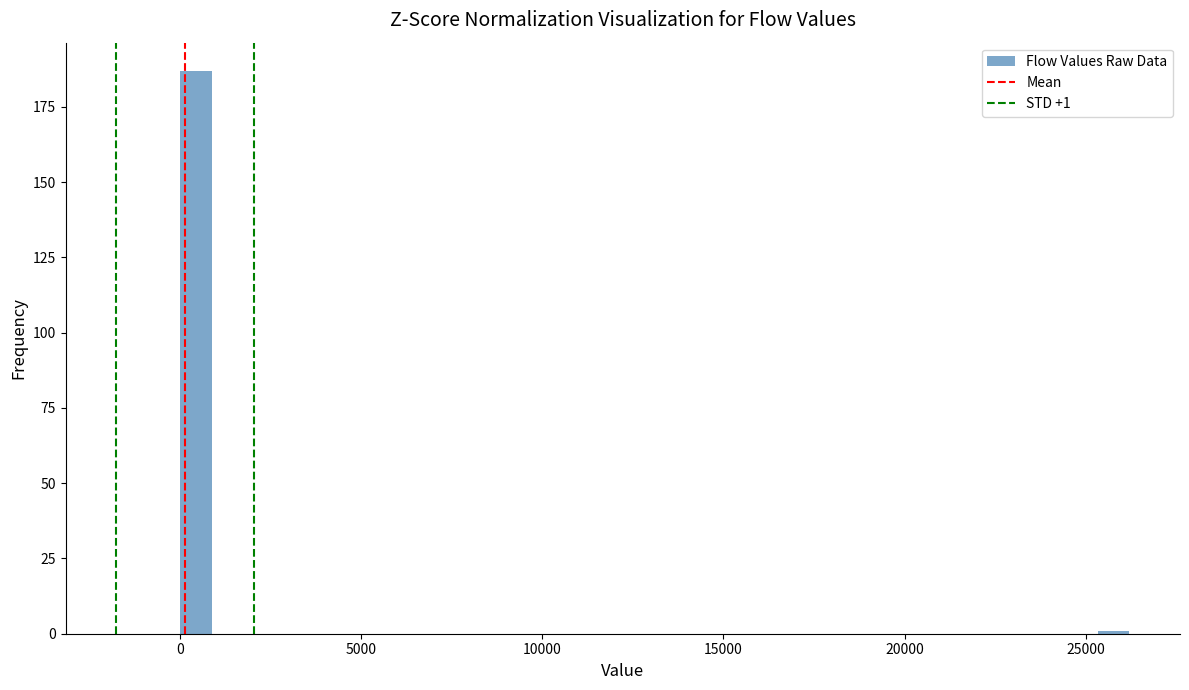

Around what value on the x-axis is the tallest bar? Give the approximate position of its centre, as read against the axis.

500